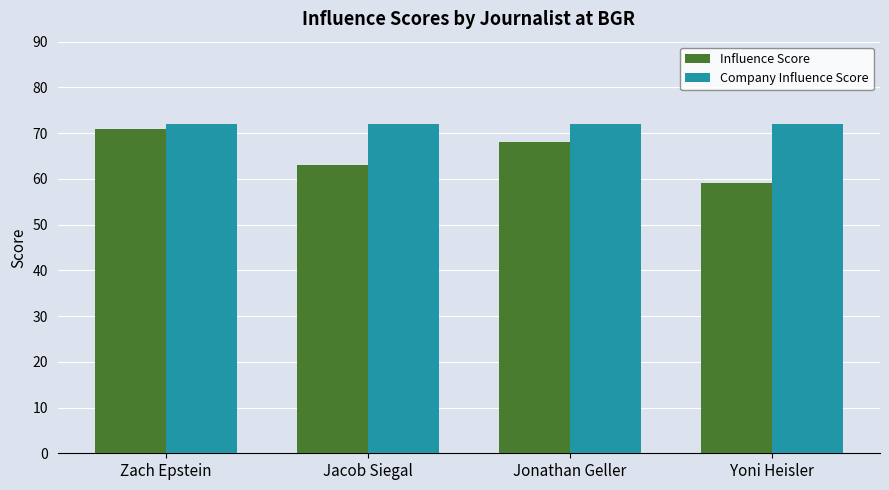

List the series in order of their peak value, highest first.

Company Influence Score, Influence Score